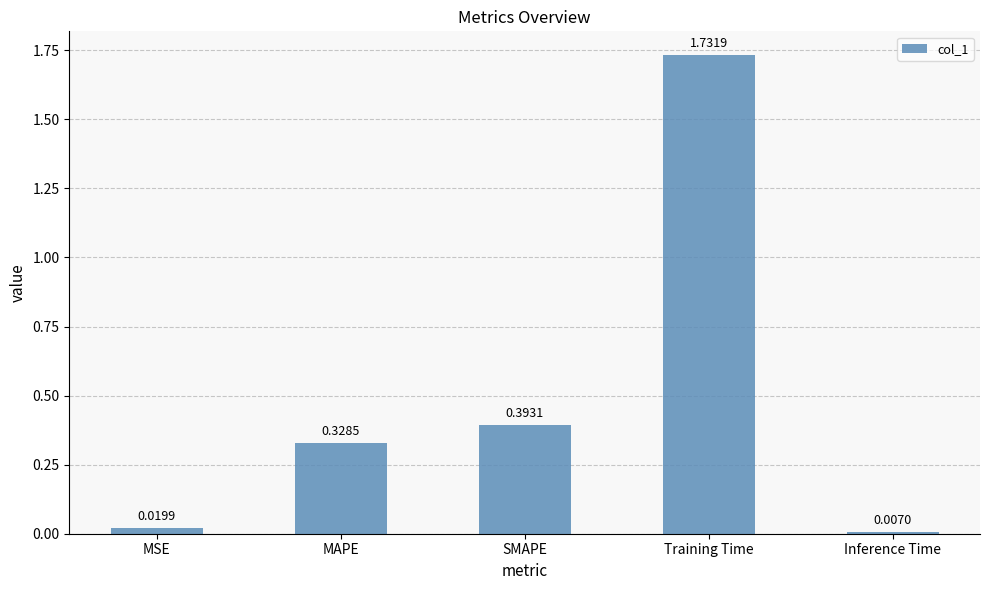

What position from the left is Training Time?

4